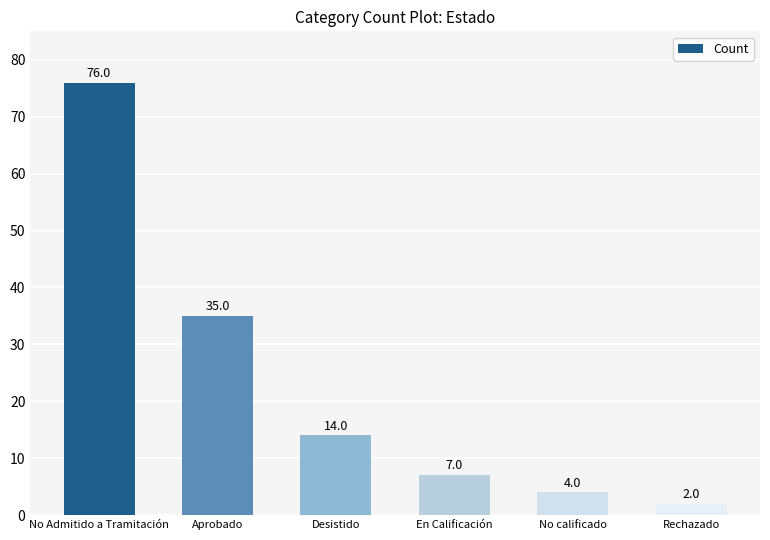

Count the number of data series in this chart.

1